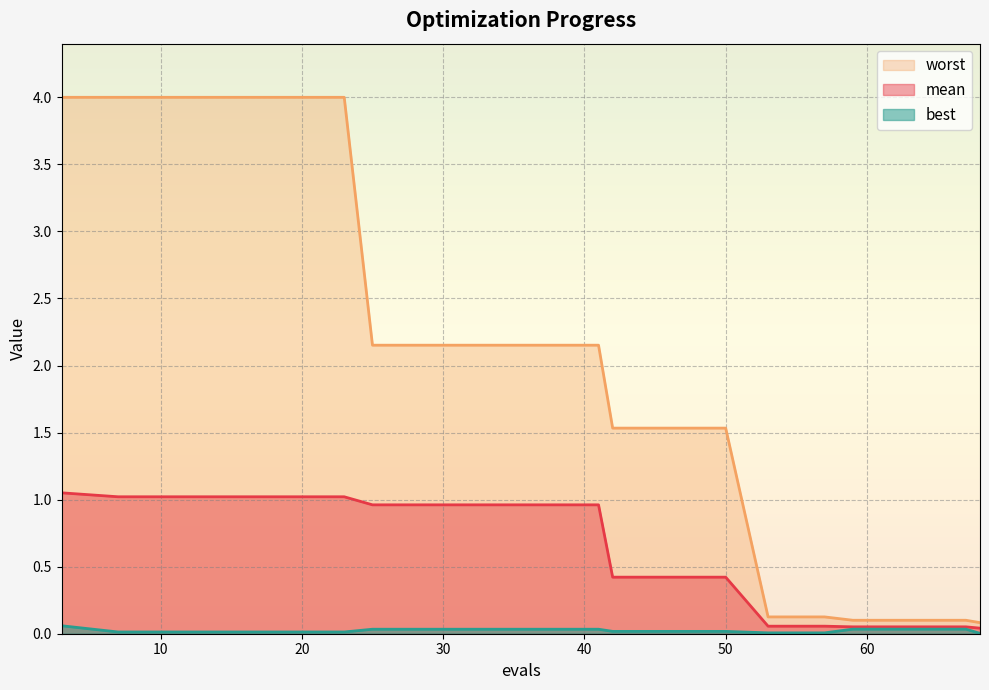

Rank the series at 7 from highest to lowest value.

worst, mean, best